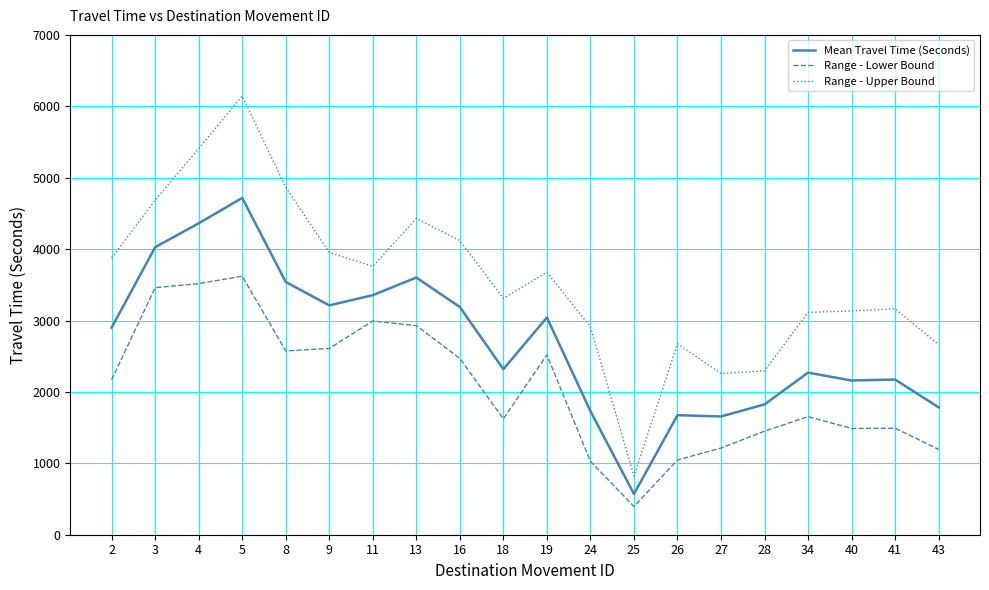

What is the difference between the maximum and minimum values in the Range - Upper Bound series?

5322